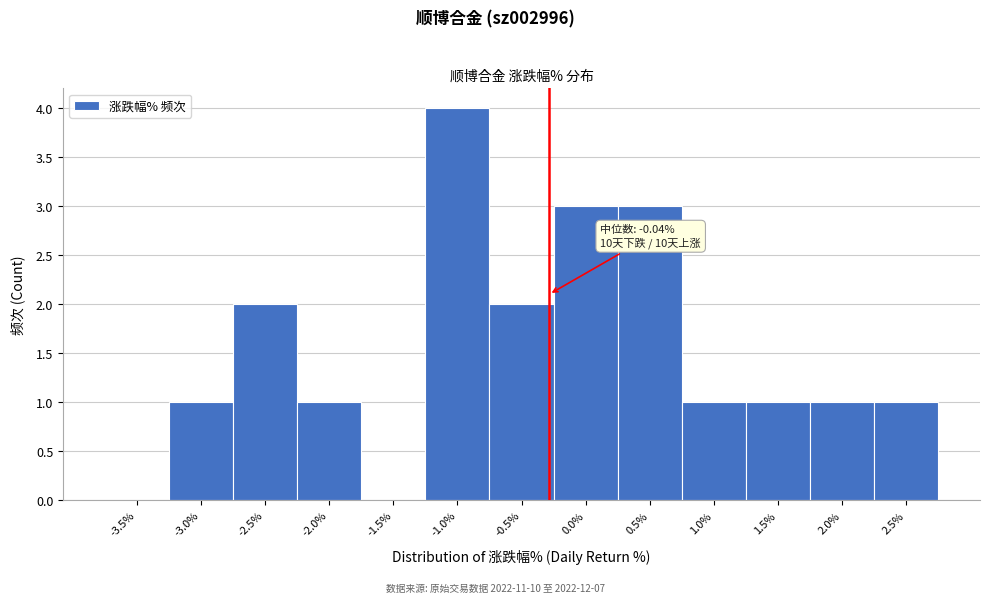

Reading right to left, list all the values displayed in this chart.

2.5%=1	2.0%=1	1.5%=1	1.0%=1	0.5%=3	0.0%=3	-0.5%=2	-1.0%=4	-1.5%=0	-2.0%=1	-2.5%=2	-3.0%=1	-3.5%=0